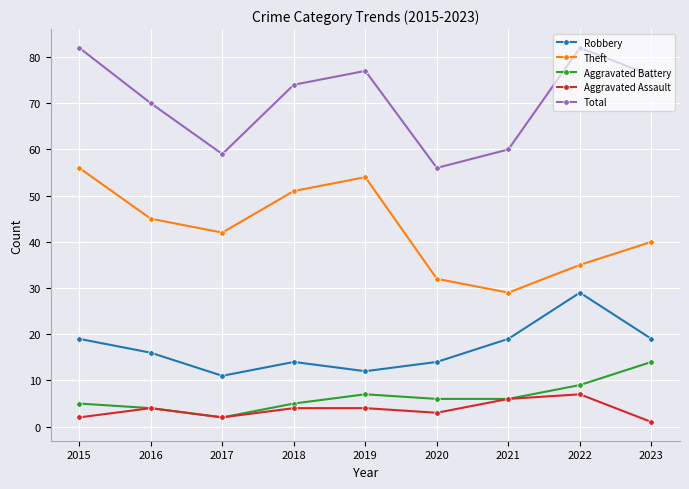

True or false: Aggravated Battery has a value of 6 at 2021.

True